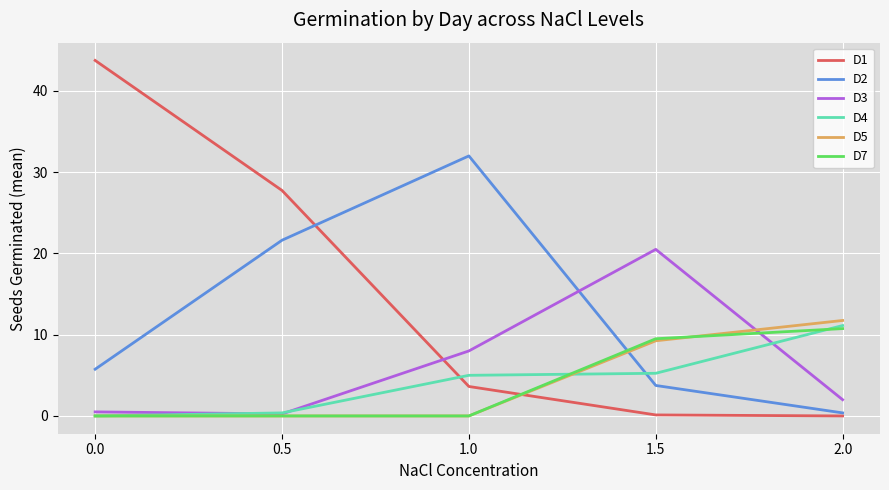

What is the maximum value for D4?

11.1